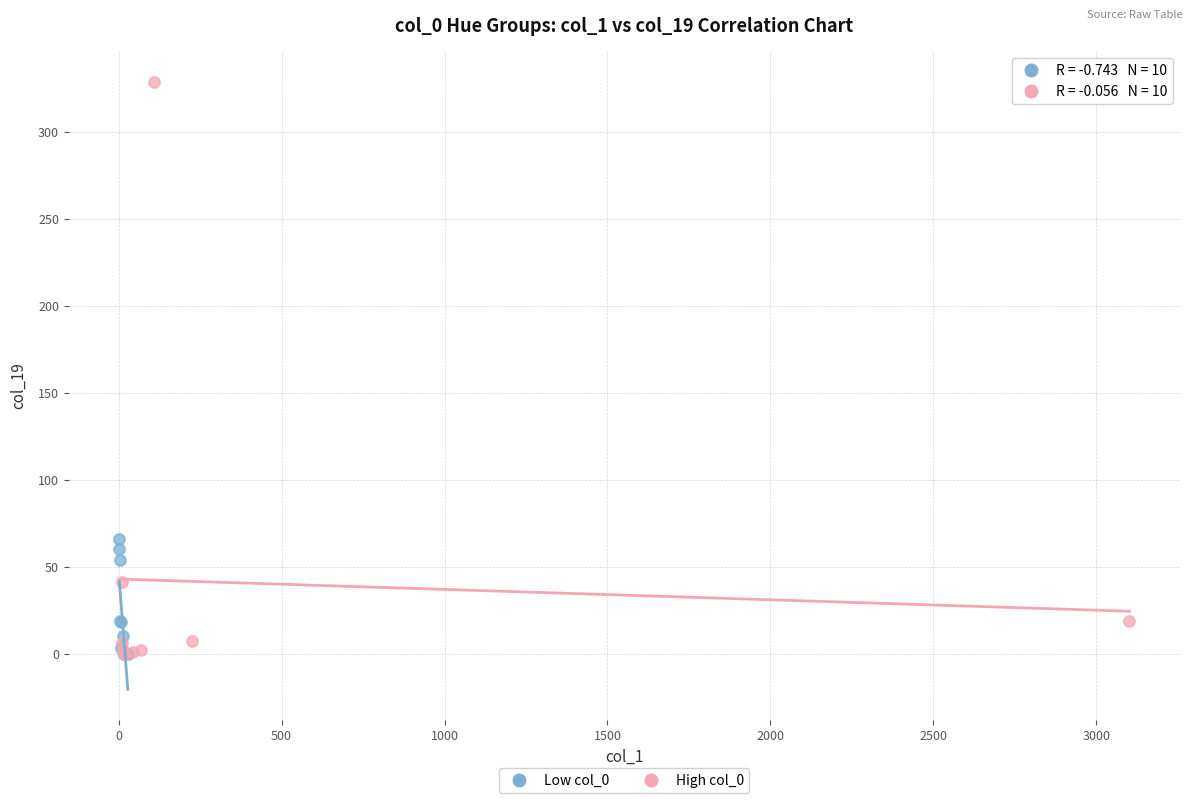

Which series contains the highest Y value?

High col_0